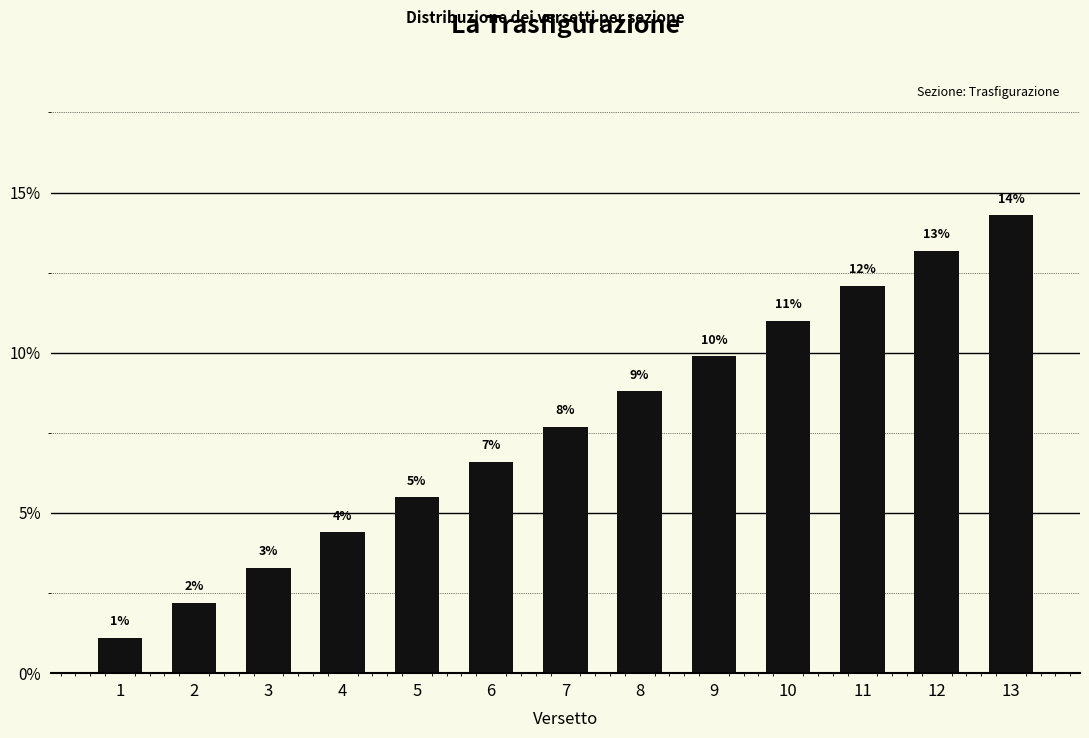

What is the greatest value displayed?

14.3